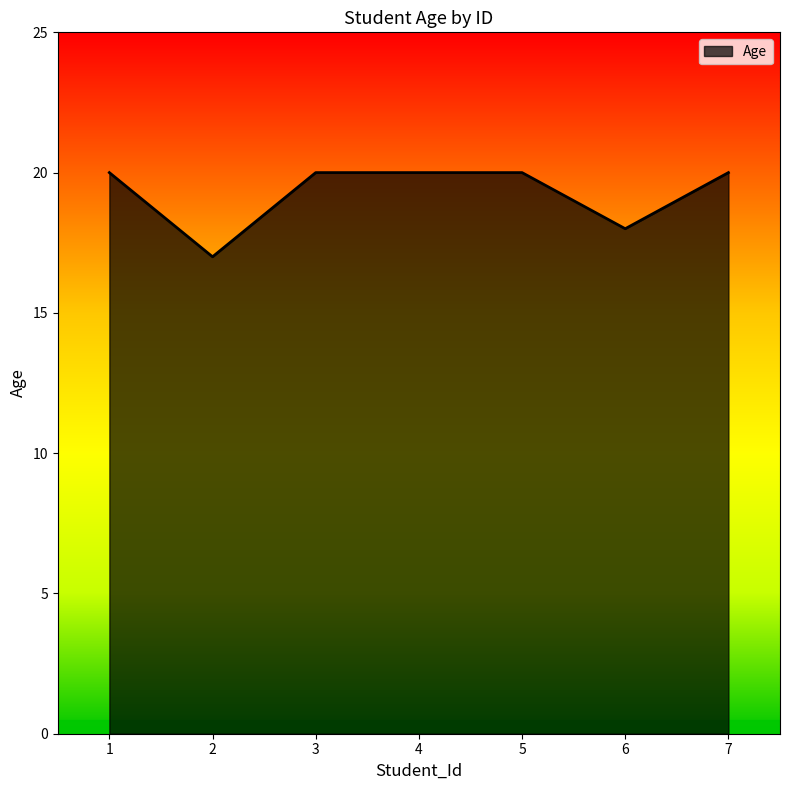

How many categories are shown in the chart?

7